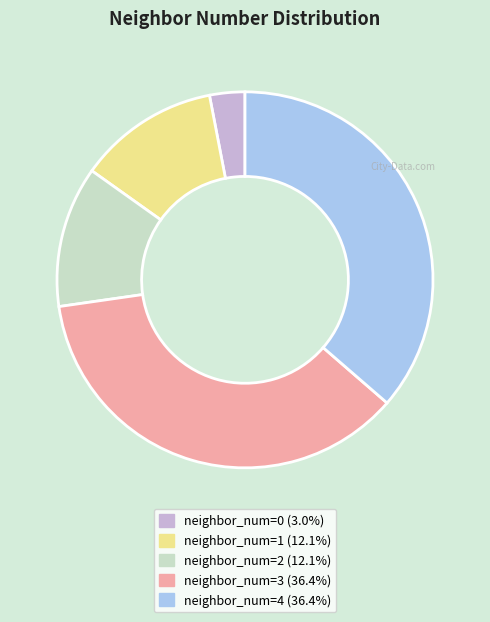

Is there any slice that represents more than half of the pie?

No